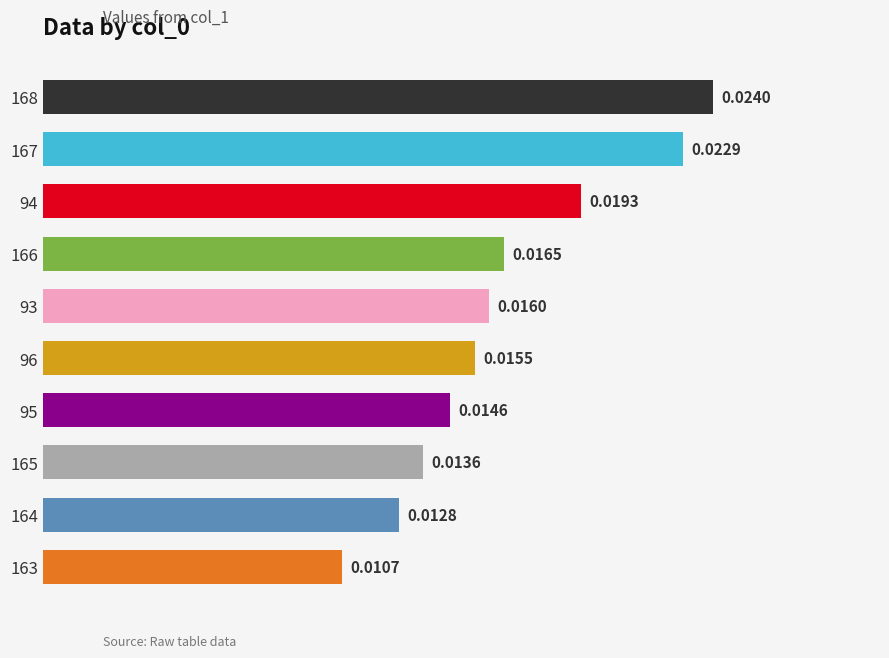

List the labels in order of value, smallest first.

163, 164, 165, 95, 96, 93, 166, 94, 167, 168